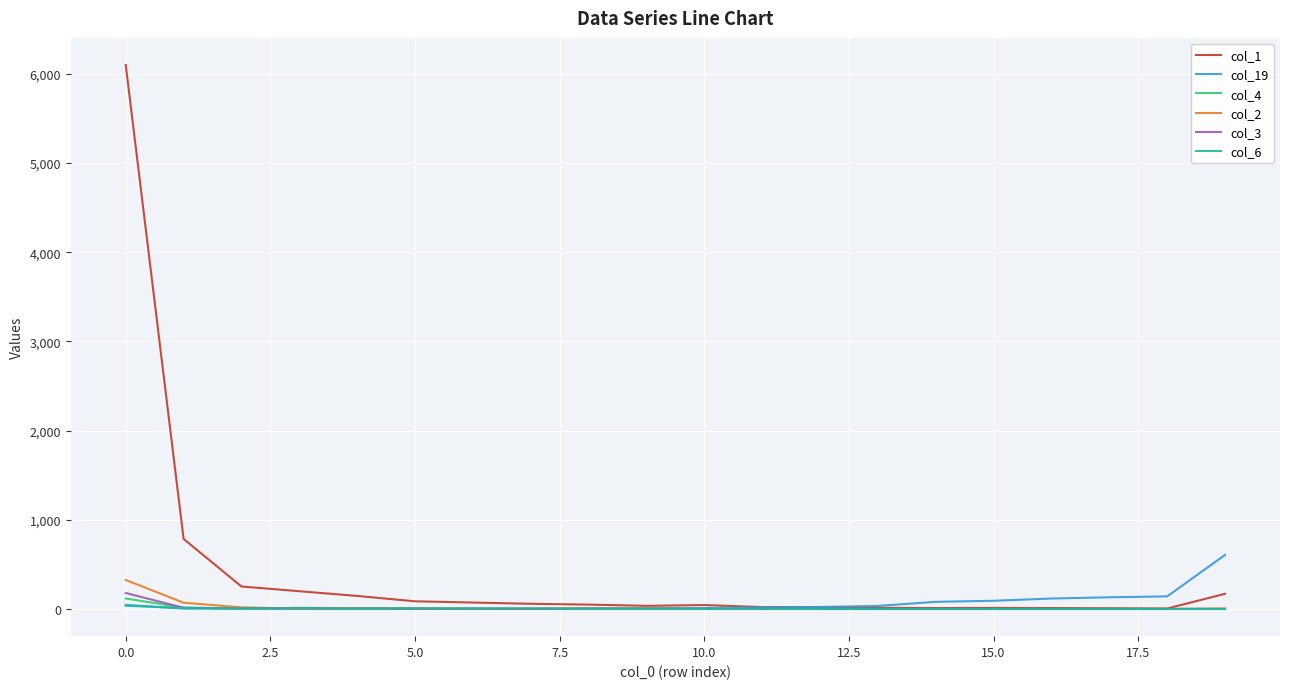

Which series has the widest spread of values?

col_1